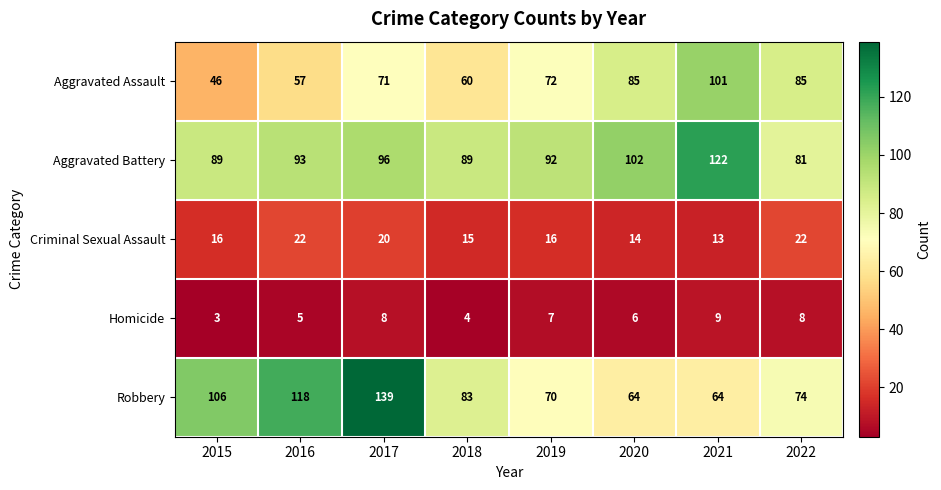

At 2019, list the series in order from smallest to largest.

Homicide, Criminal Sexual Assault, Robbery, Aggravated Assault, Aggravated Battery